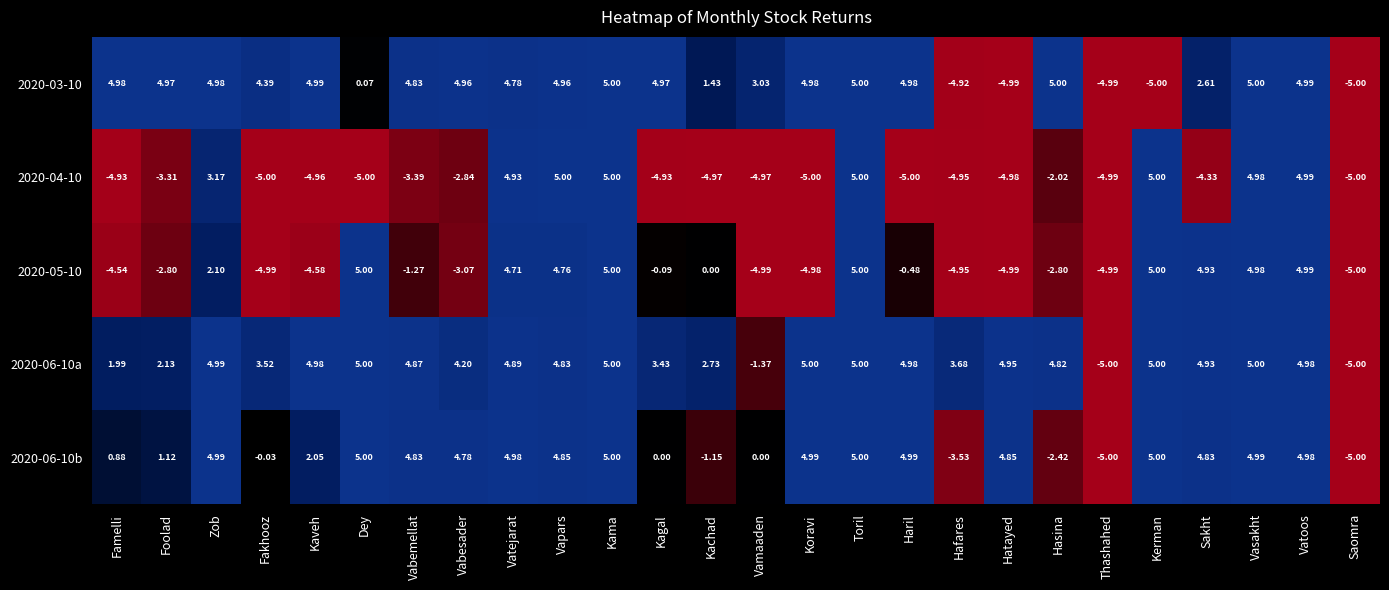

What is the greatest value displayed?

5.0